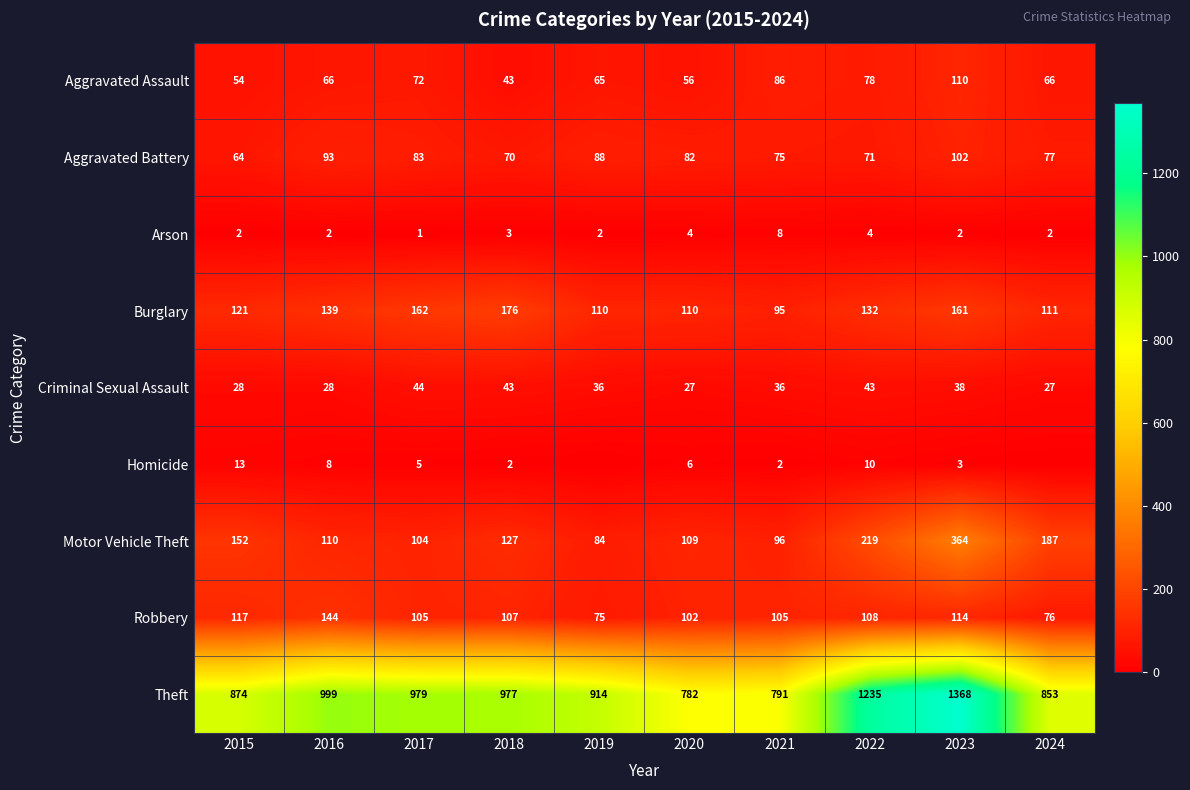

What is the total value across all series at 2023?

2262